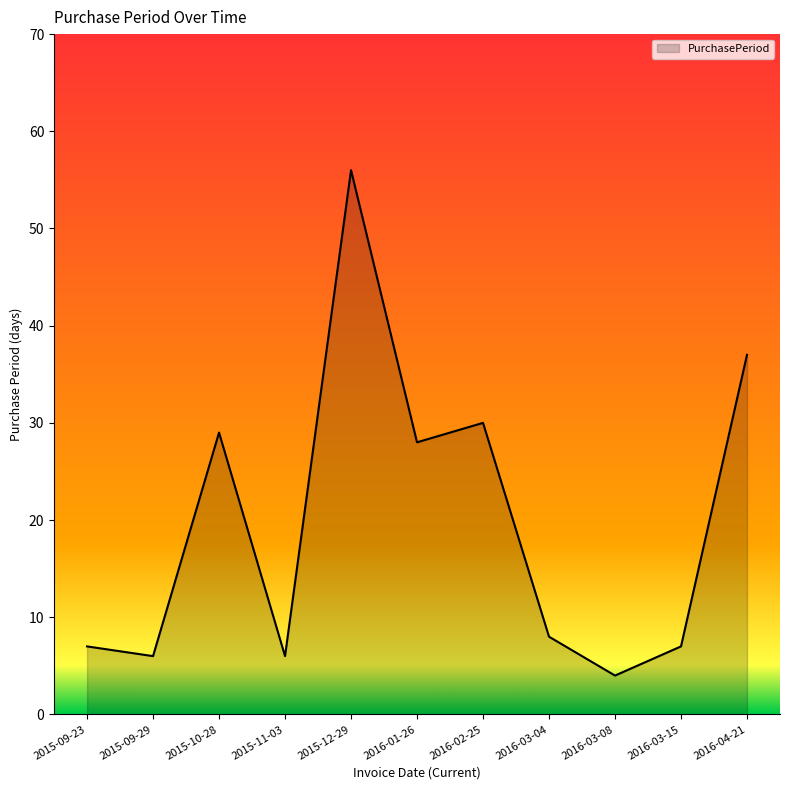

Does the chart display data point markers on the line(s)?

No